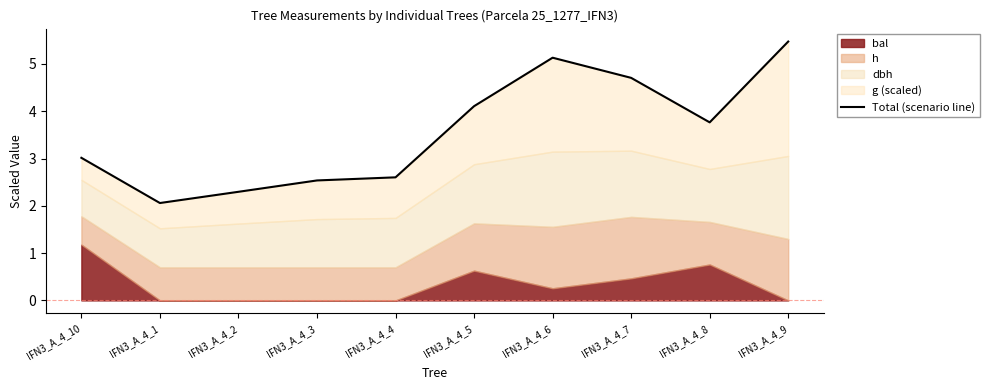

The value at IFN3_A_4_1 is 2.1. True or false?

True